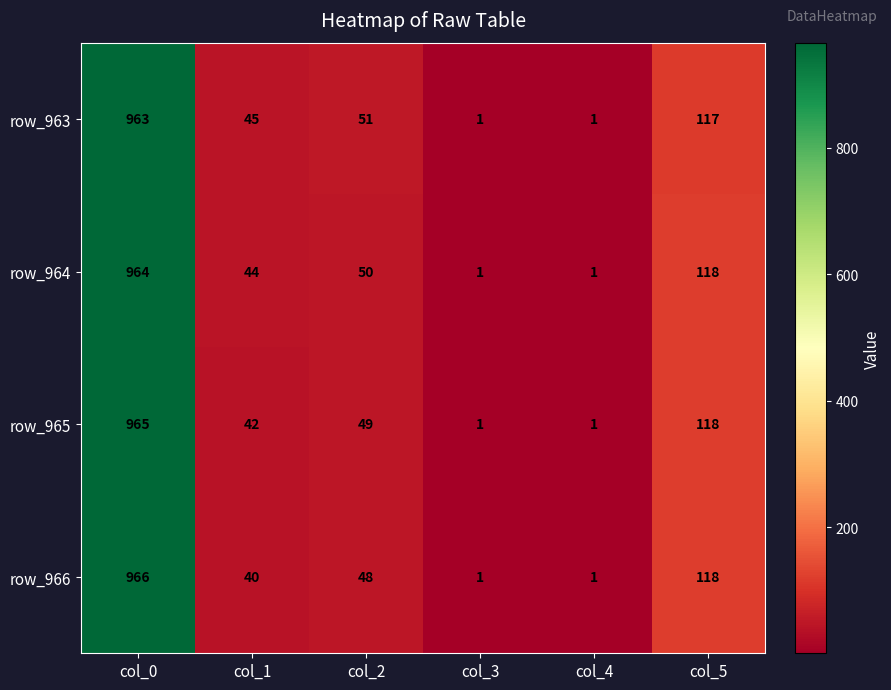

Which label corresponds to the largest value in the chart?

col_0